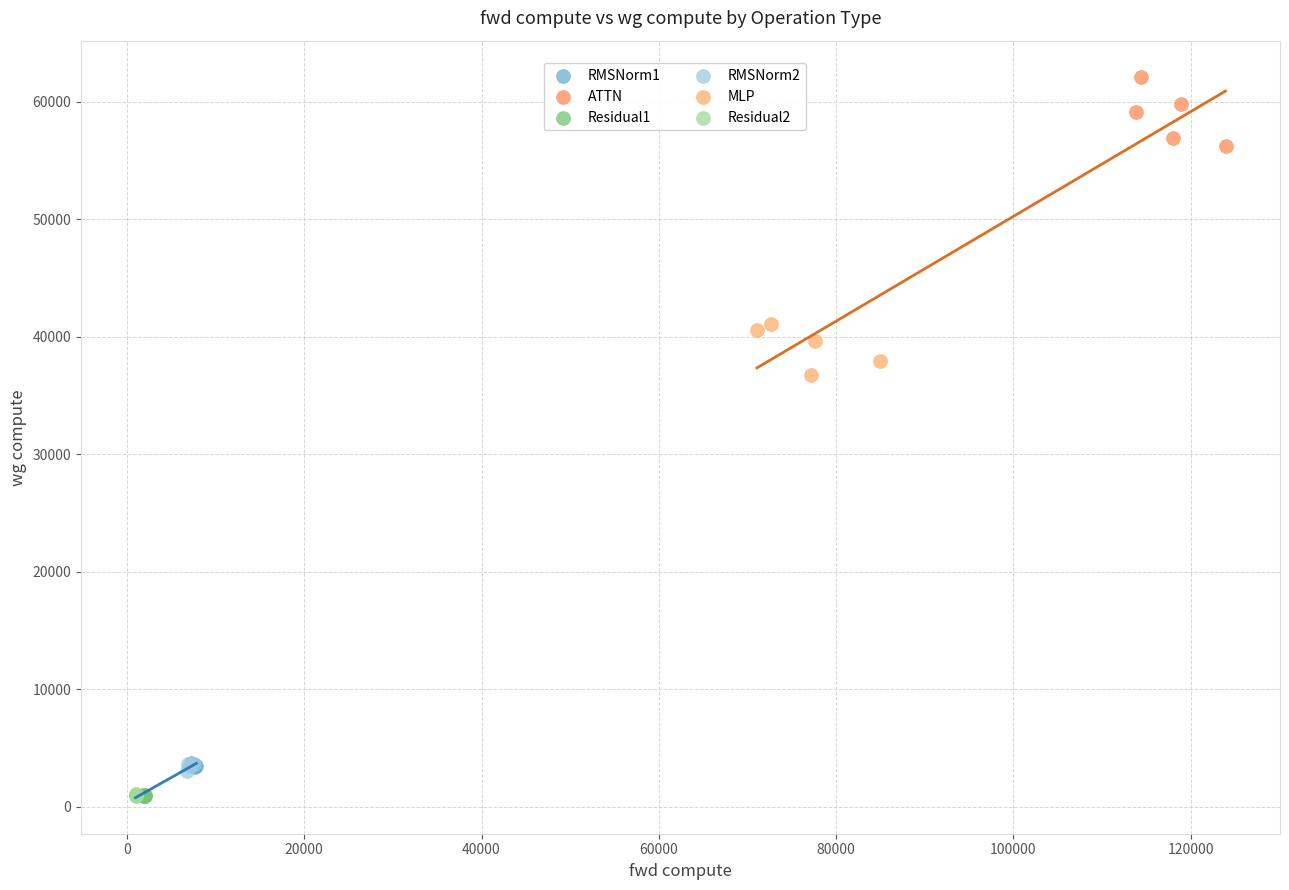

Which series contains the highest Y value?

ATTN